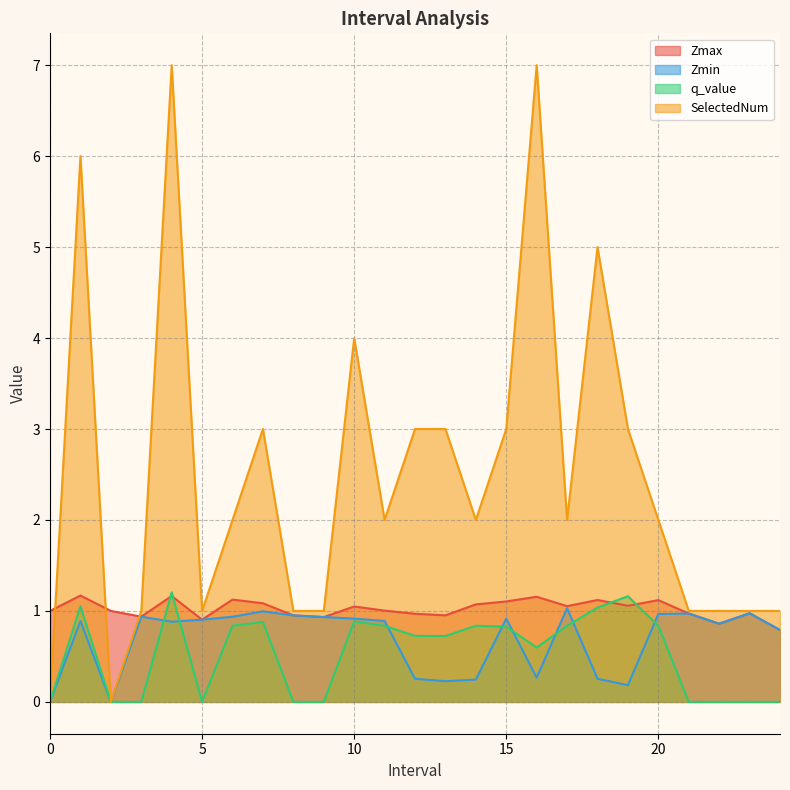

What is the difference between the maximum and second lowest values in the Zmin series?

1.0